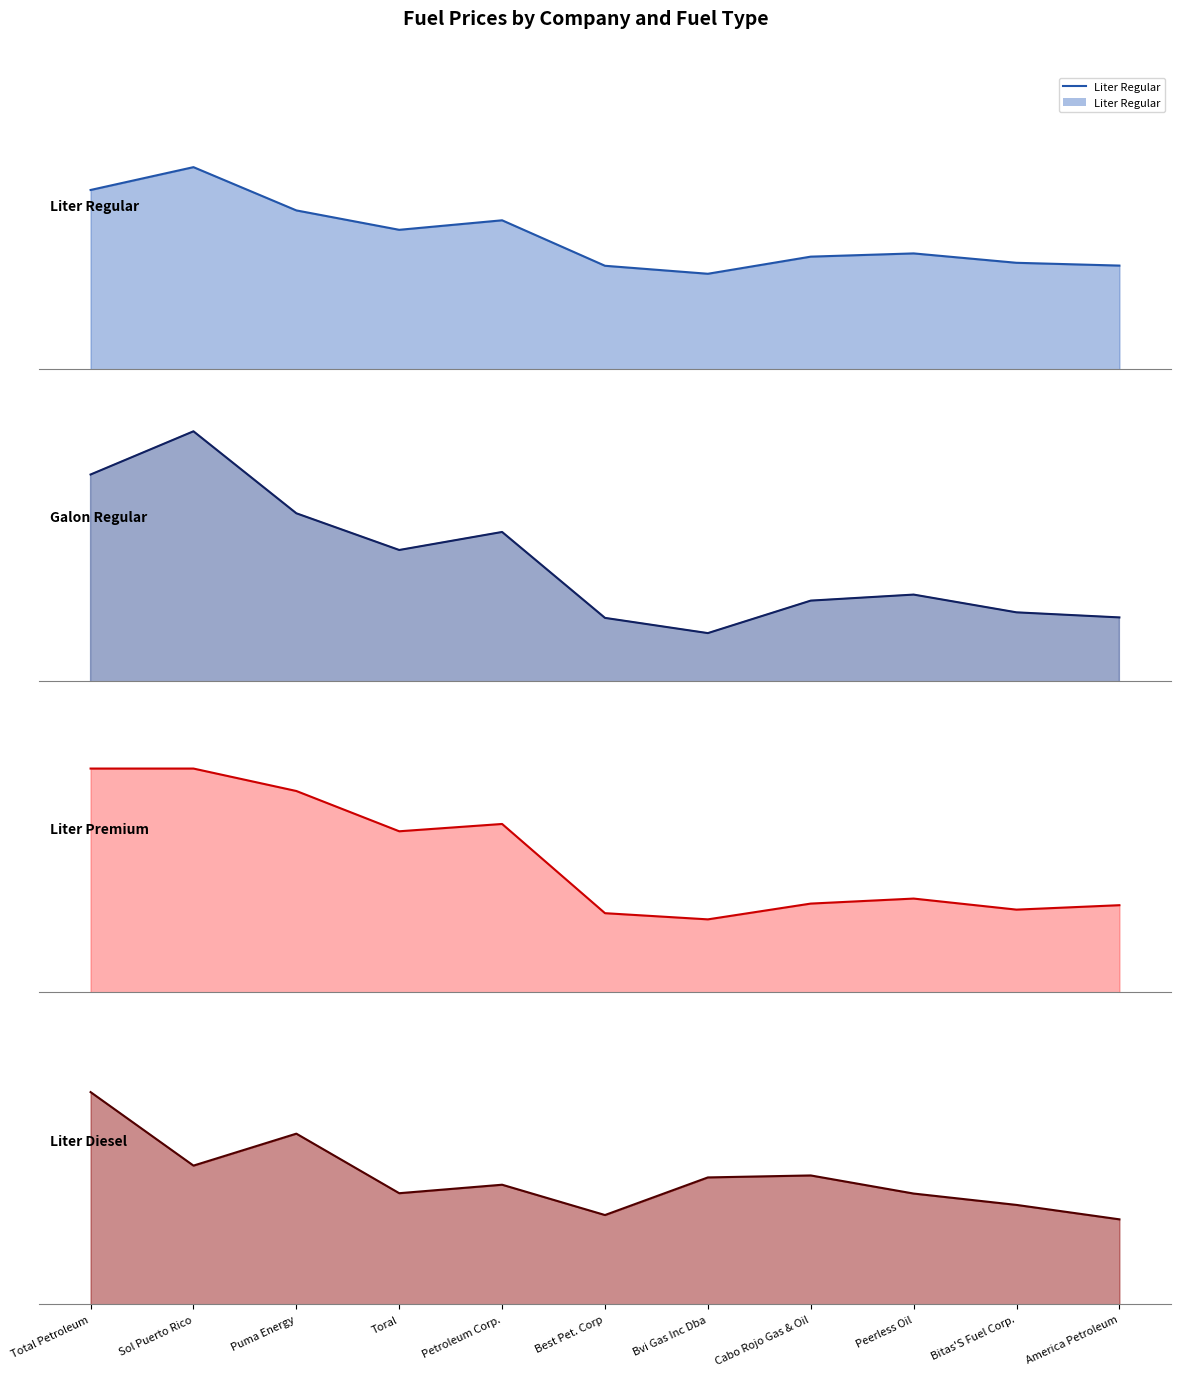

At how many categories does at least one series exceed 189?

11